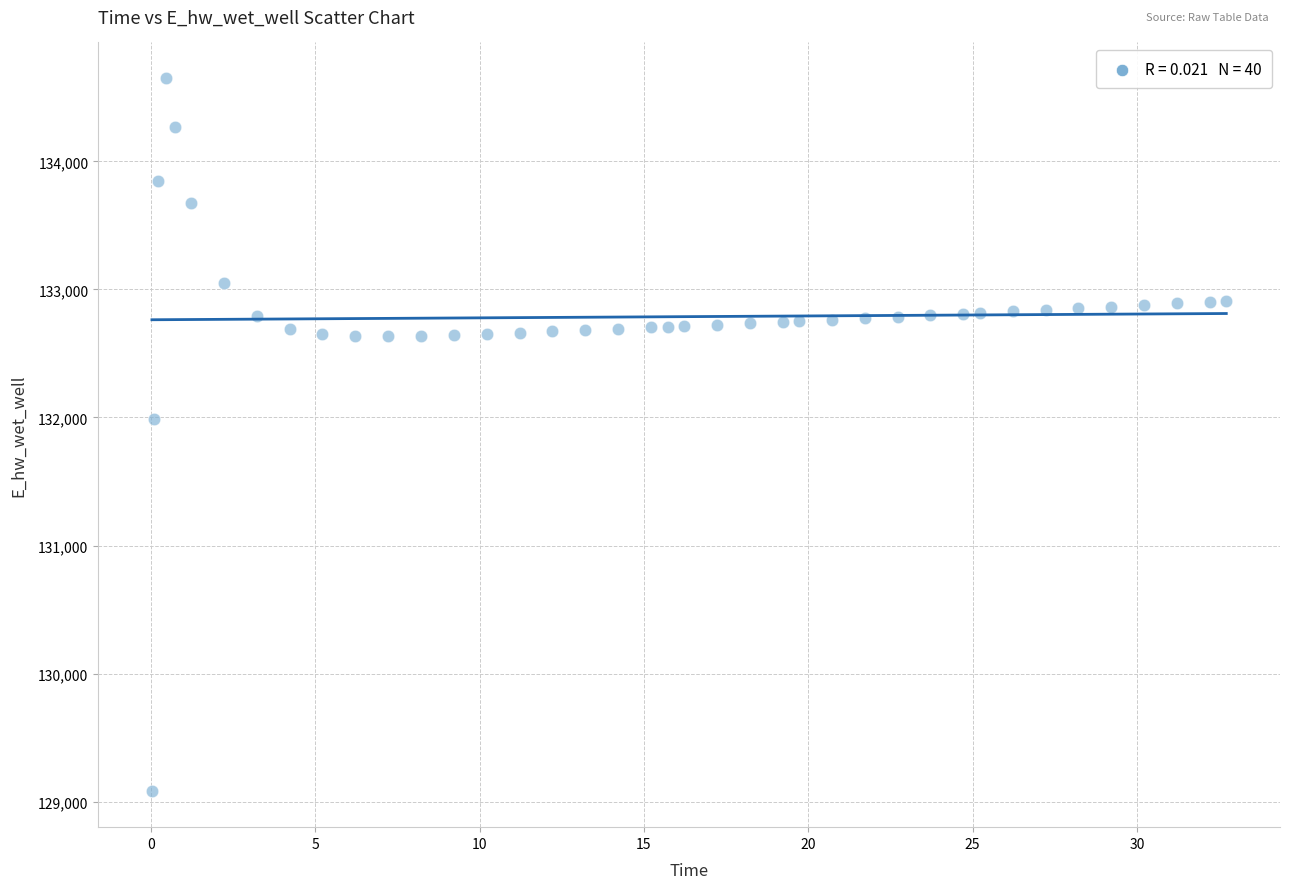

What is the range of Y values (max minus min)?

5571.8